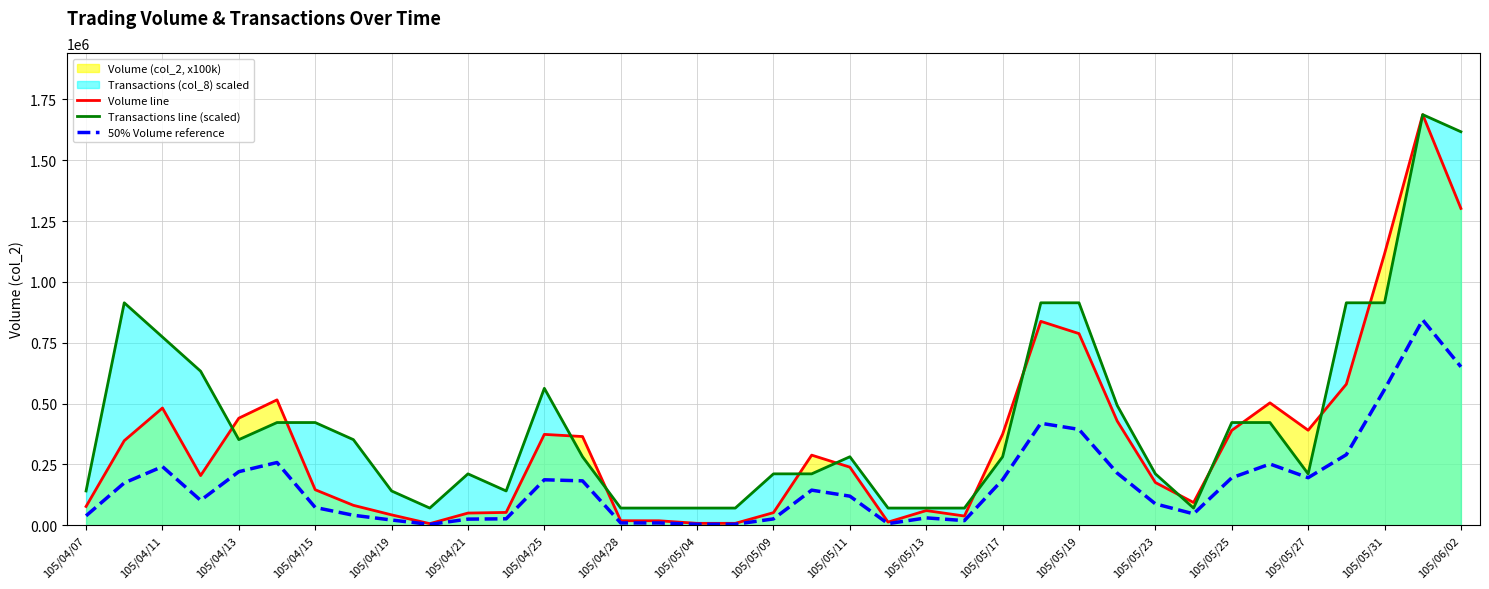

The Volume line series shows 373130.0 at 105/04/25. True or false?

True